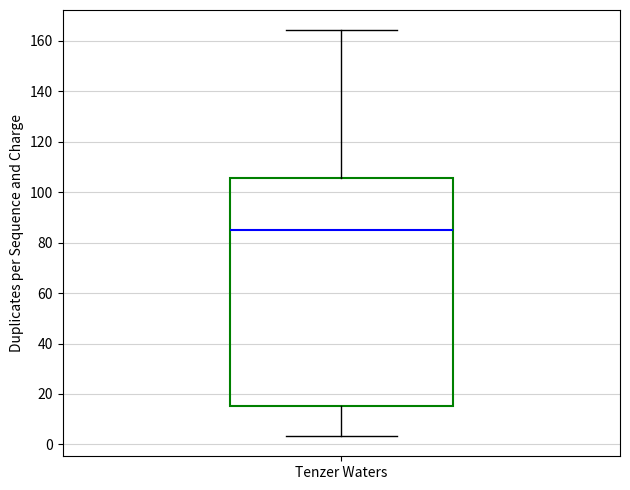

Read this box plot against the y-axis: the position of the median line, the range covered by the box, and the ends of both whiskers. The values are not printed on the chart, so give them approximately, as read against the axis.

median 86, box 16 to 106, whiskers 4 to 164